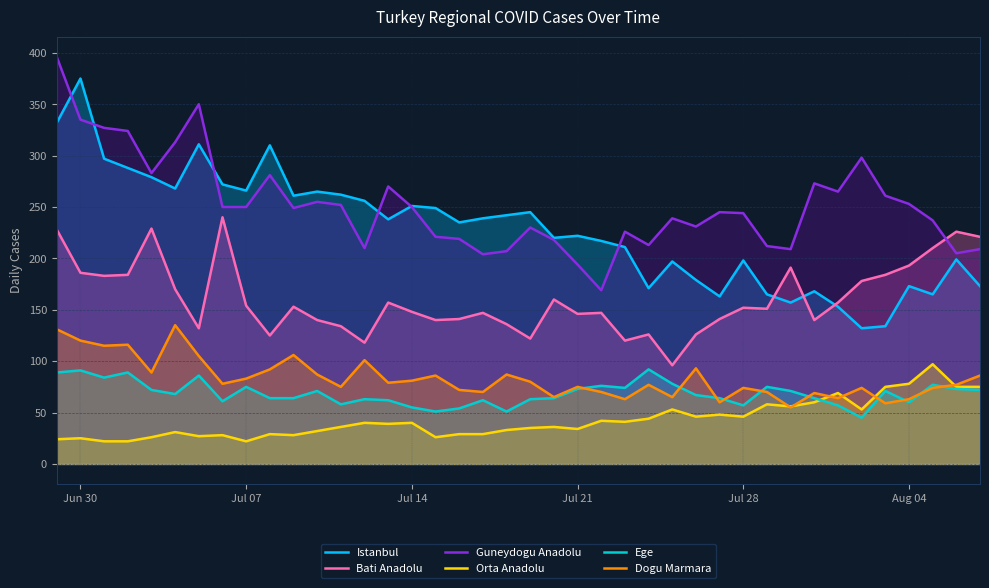

Reading right to left, extract all data points from this chart.

Istanbul: 173	199	165	173	134	132	153	168	157	165	198	163	179	197	171	211	217	222	220	245	242	239	235	249	251	238	256	262	265	261	310	266	272	311	268	279	288	297	375	332
Bati Anadolu: 221	226	210	193	184	178	157	140	191	151	152	141	126	96	126	120	147	146	160	122	136	147	141	140	148	157	118	134	140	153	125	154	240	132	170	229	184	183	186	228
Guneydogu Anadolu: 209	205	237	253	261	298	265	273	209	212	244	245	231	239	213	226	169	194	218	230	207	204	219	221	250	270	210	252	255	249	281	250	250	350	313	283	324	327	335	396
Orta Anadolu: 75	75	97	78	75	53	69	60	56	58	46	48	46	53	44	41	42	34	36	35	33	29	29	26	40	39	40	36	32	28	29	22	28	27	31	26	22	22	25	24
Ege: 72	73	77	60	71	45	57	64	71	75	57	64	67	78	92	74	76	73	64	63	51	62	54	51	55	62	63	58	71	64	64	75	61	86	68	72	89	84	91	89
Dogu Marmara: 86	77	74	63	59	74	64	69	55	70	74	60	93	65	77	63	70	75	65	80	87	70	72	86	81	79	101	75	87	106	92	83	78	105	135	89	116	115	120	131